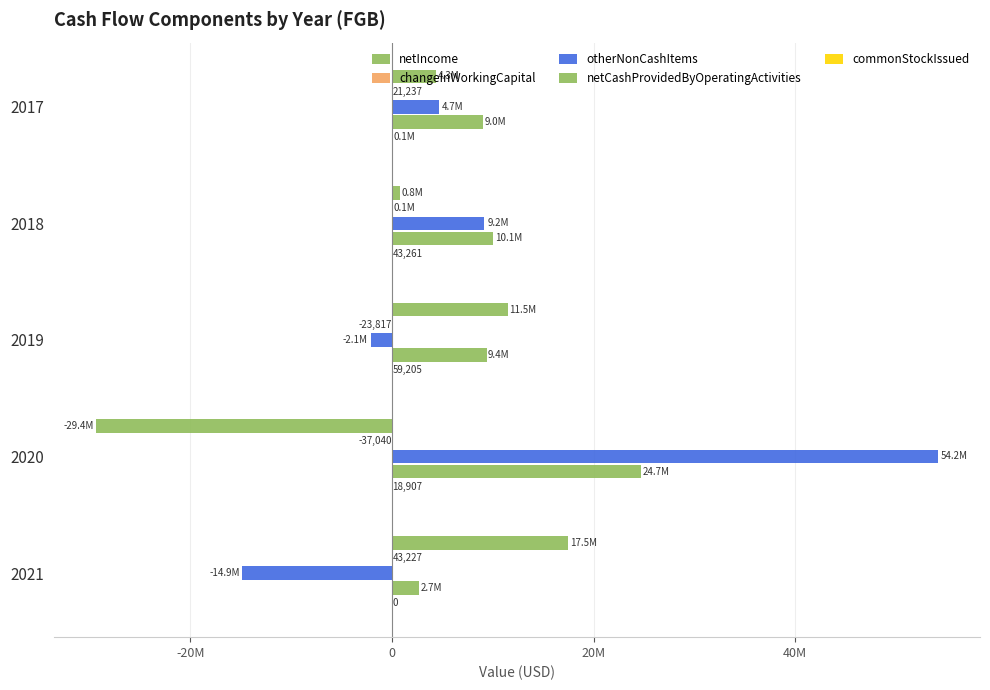

At how many categories does at least one series exceed 17628563?

1